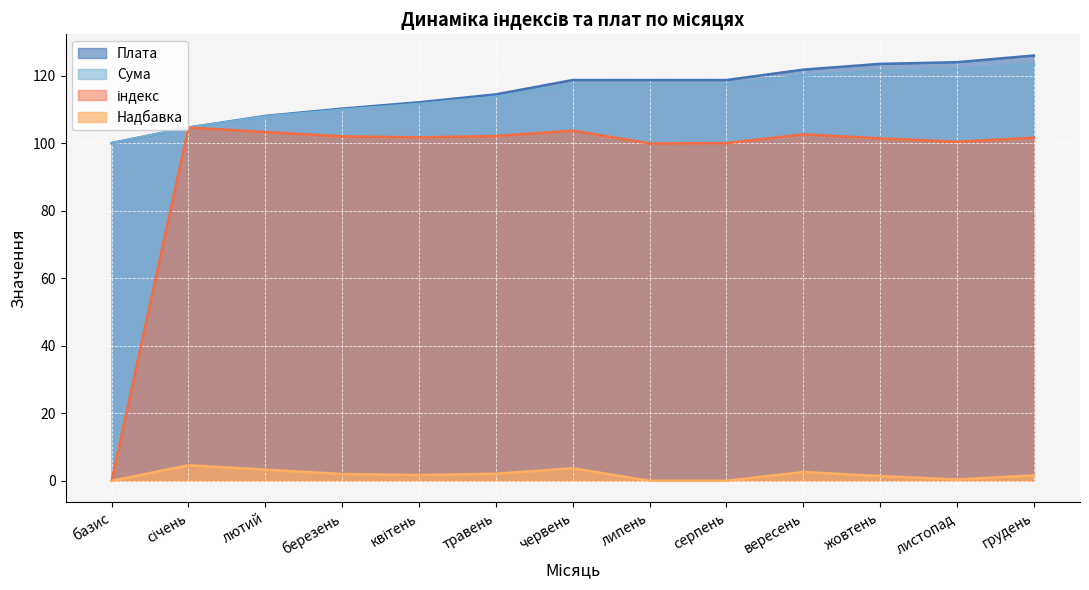

Reading right to left, extract all data points from this chart.

Плата: грудень=125.9	листопад=124.0	жовтень=123.5	вересень=121.8	серпень=118.7	липень=118.7	червень=118.7	травень=114.4	квітень=112.1	березень=110.2	лютий=108.1	січень=104.6	базис=100.0
Сума: грудень=123.4	листопад=121.8	жовтень=121.4	вересень=120.0	серпень=117.4	липень=117.4	червень=117.4	травень=113.7	квітень=111.6	березень=109.9	лютий=107.9	січень=104.6	базис=100.0
індекс: грудень=101.6	листопад=100.4	жовтень=101.4	вересень=102.6	серпень=100.0	липень=99.9	червень=103.7	травень=102.1	квітень=101.7	березень=102.0	лютий=103.3	січень=104.6	базис=0.0
Надбавка: грудень=1.6	листопад=0.4	жовтень=1.4	вересень=2.6	серпень=0.0	липень=0.0	червень=3.7	травень=2.1	квітень=1.7	березень=2.0	лютий=3.3	січень=4.6	базис=0.0